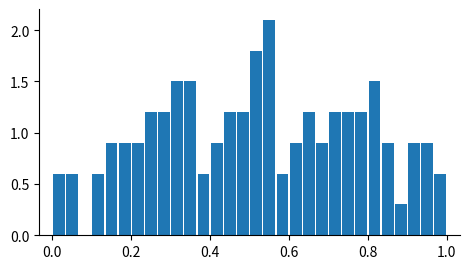

Read against the x-axis, roughly where is the centre of the tallest bar?

0.56